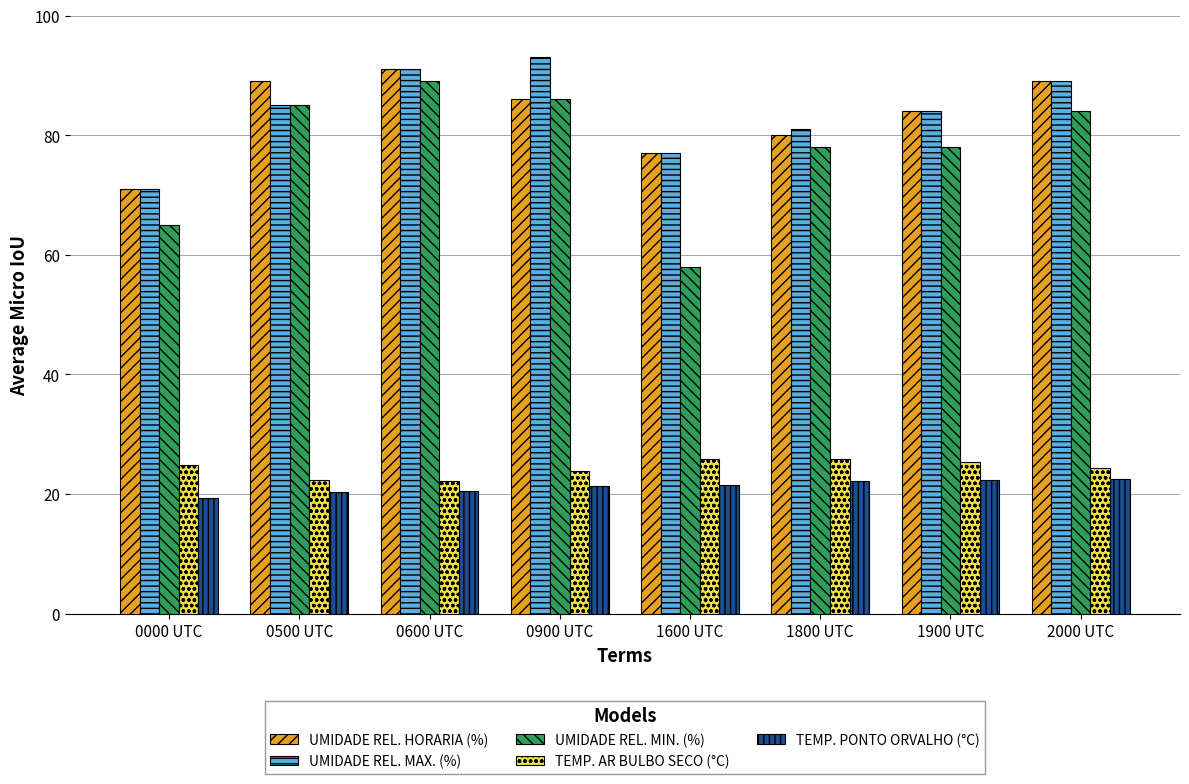

At which label does UMIDADE REL. HORARIA (%) first exceed 86?

0500 UTC